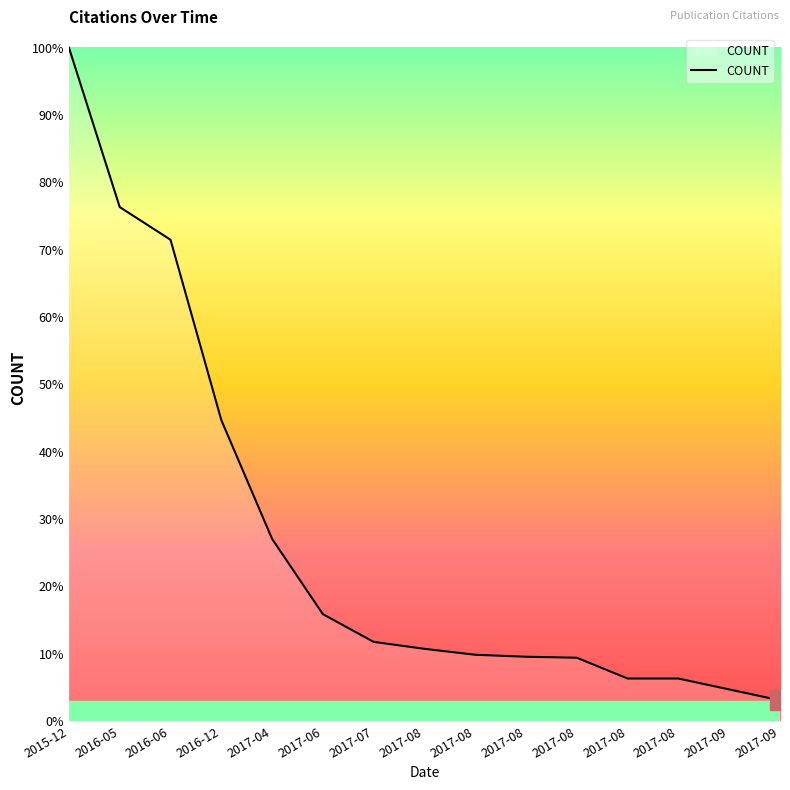

Does the chart display data point markers on the line(s)?

No